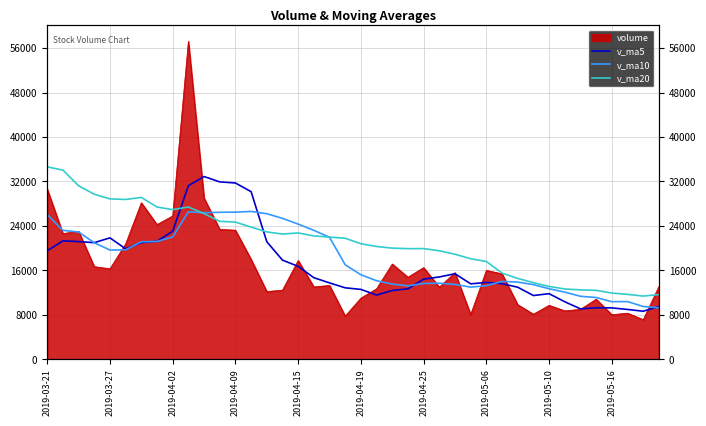

True or false: v_ma10 and v_ma20 intersect in this chart.

True